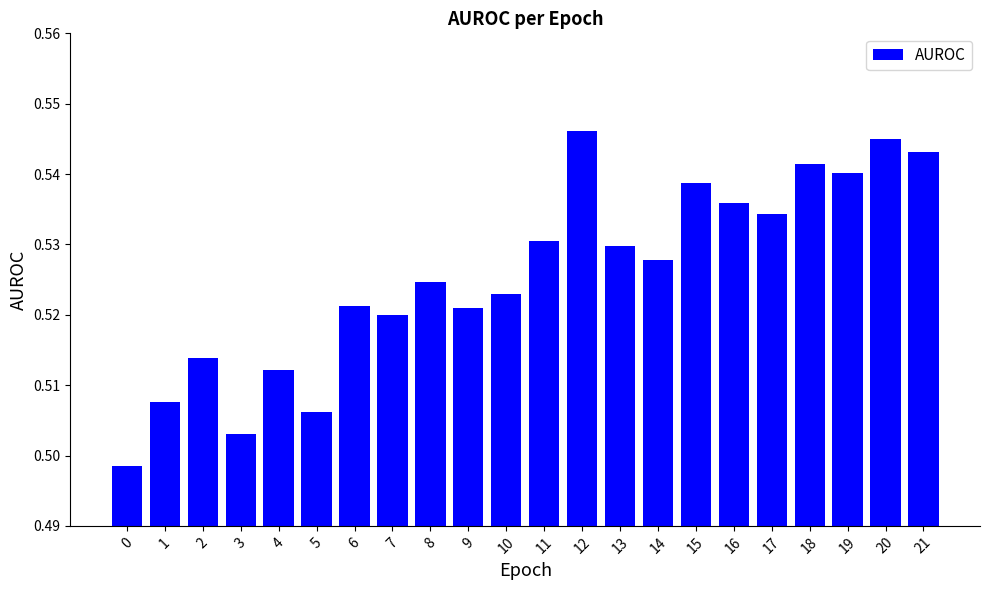

True or false: the data shows 0.9 at 6.

False